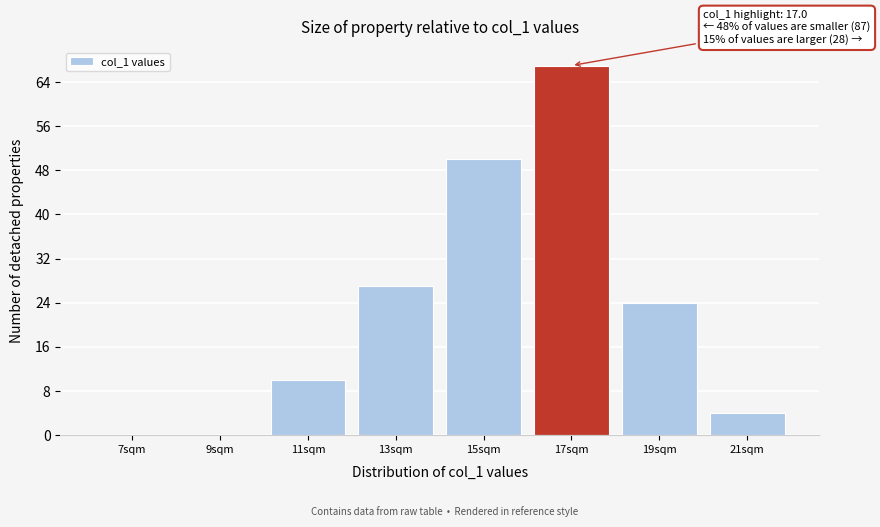

Over which range of the x-axis is the bar tallest?

16 to 18